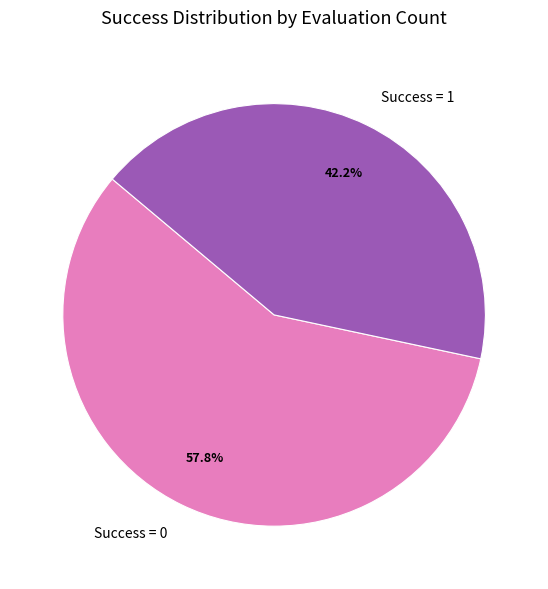

Which slice is the largest?

Success = 0